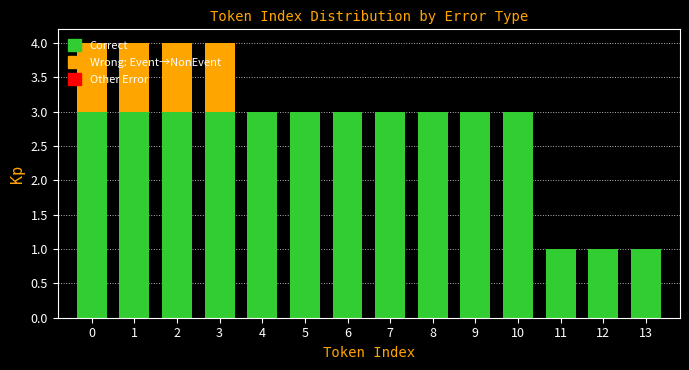

What is the total value across all series at 5?

3